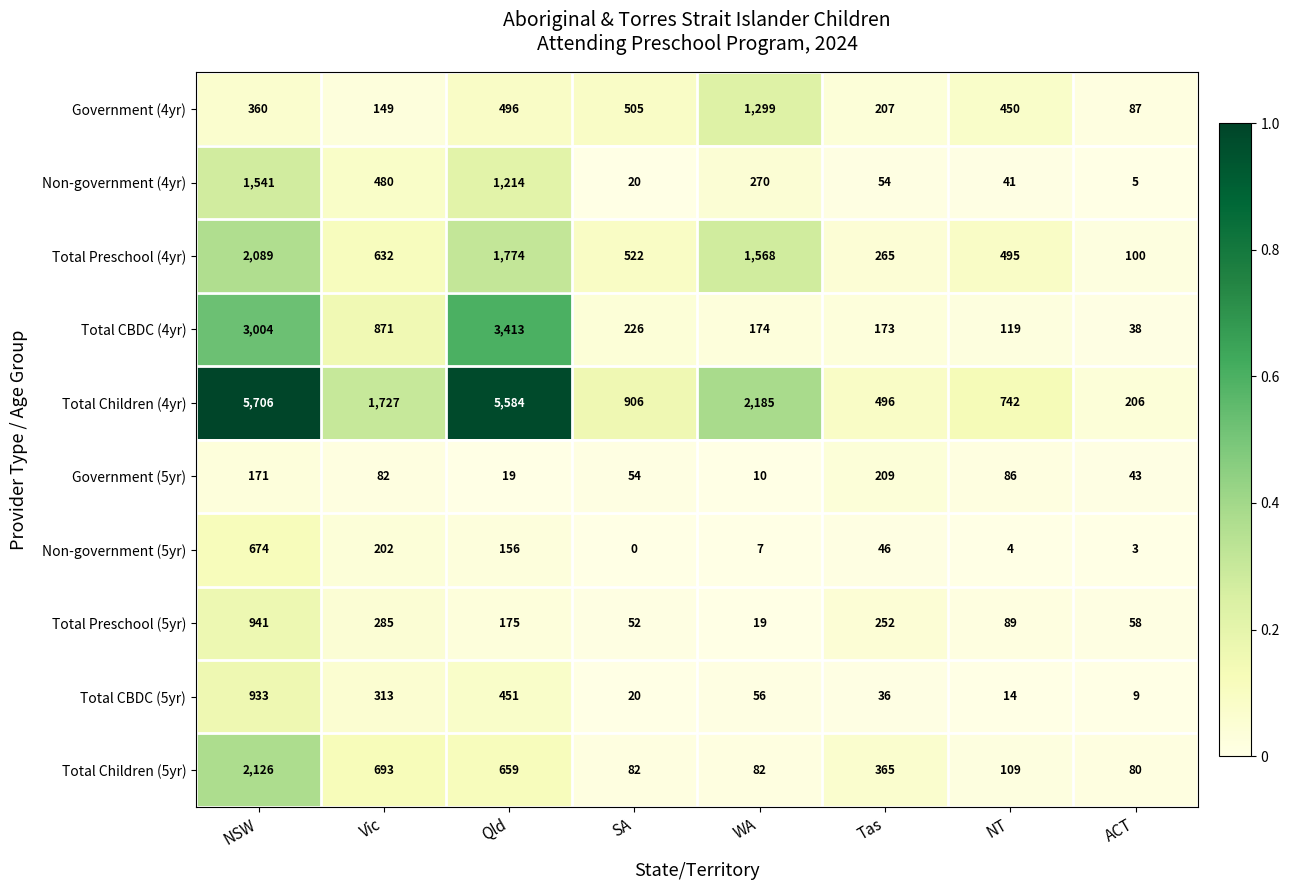

How many series are shown in this chart?

10